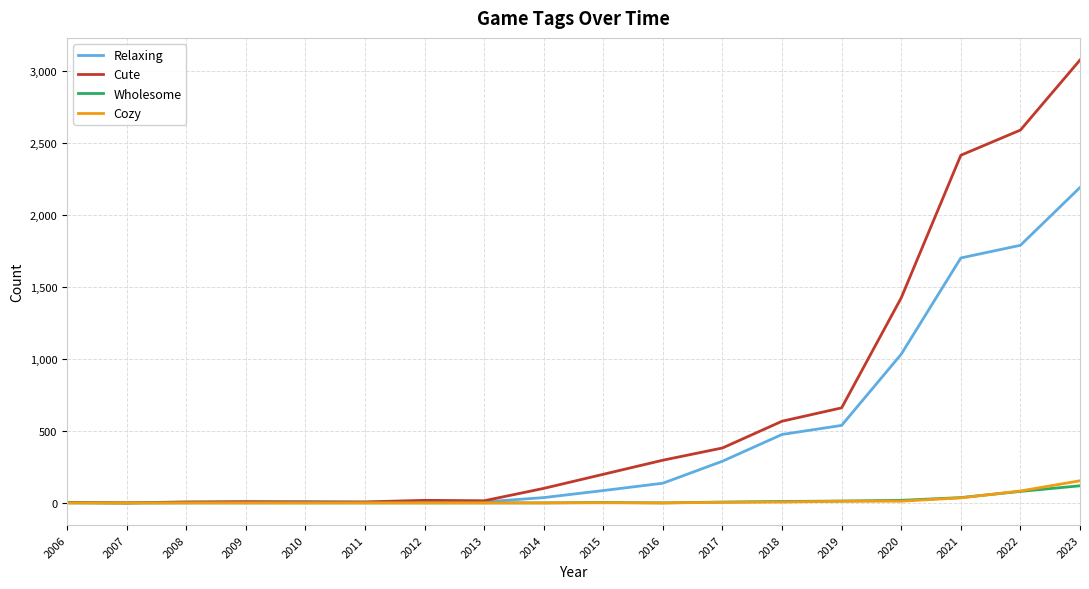

What is the maximum value shown in the chart?

3079